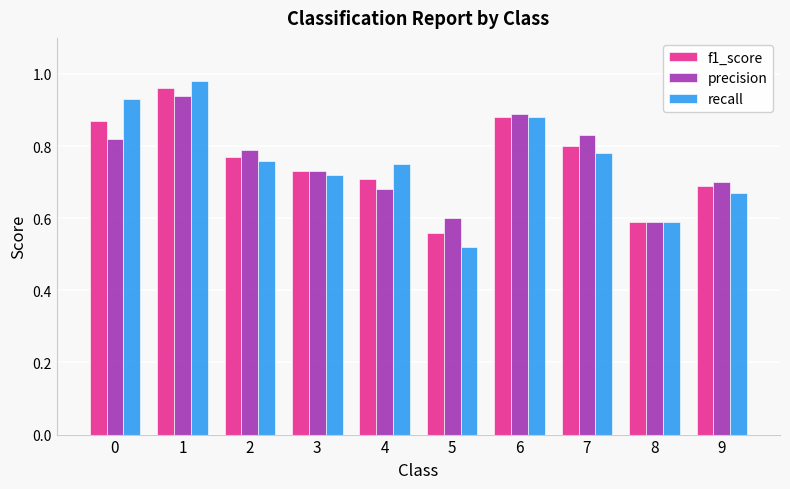

At which category is the sum across all series the highest?

1